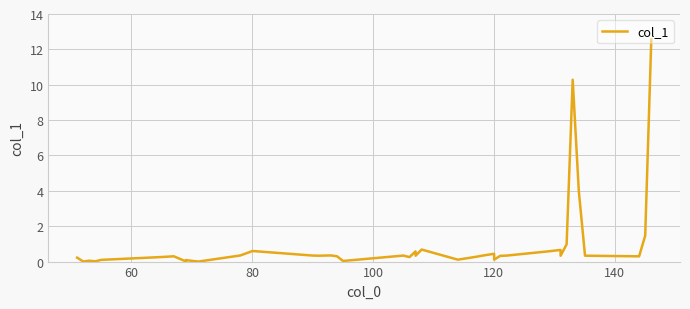

What is the maximum value shown in the chart?

12.6